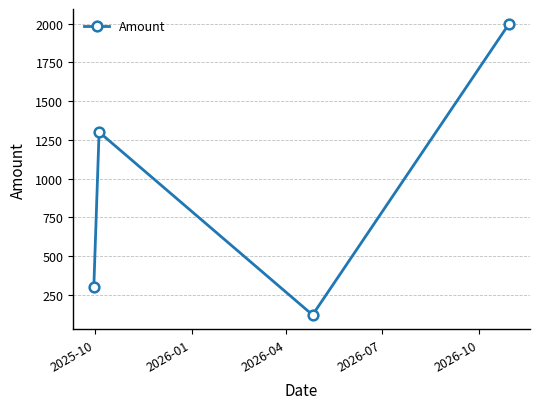

What is the sum of all values?

3720